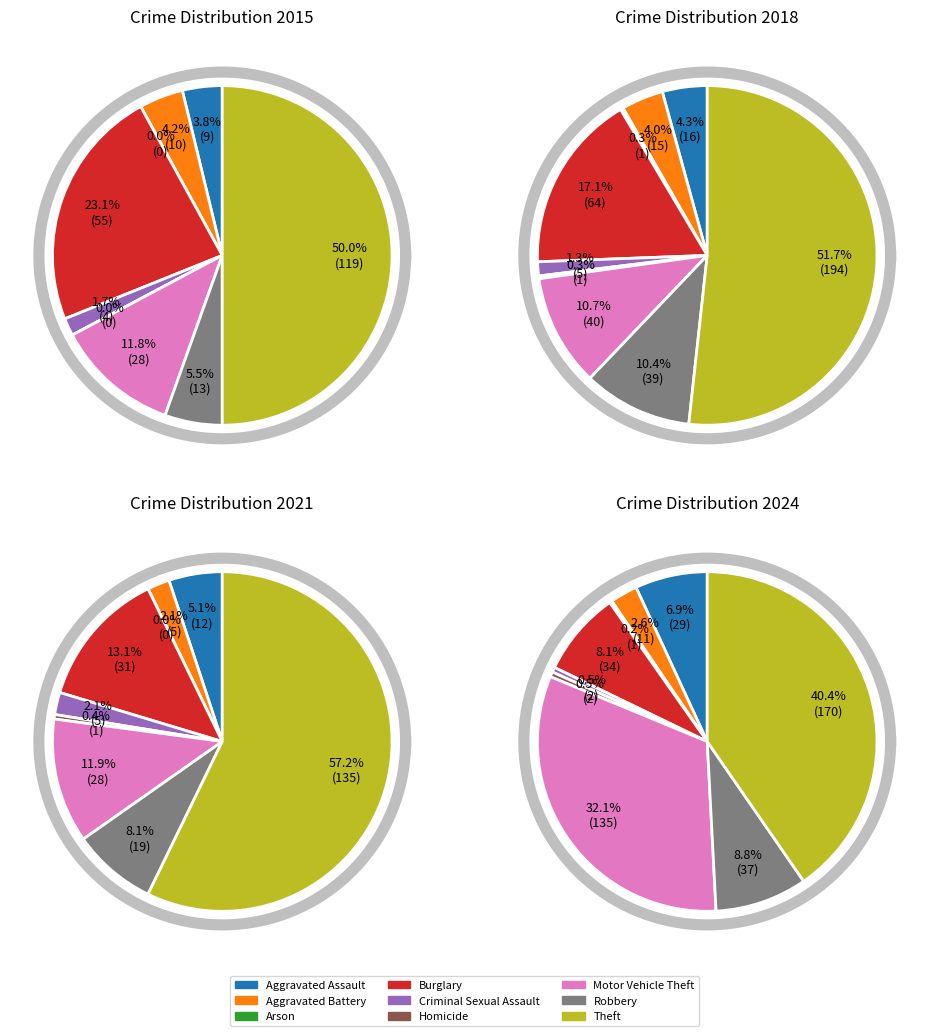

Is the sum of Aggravated Battery and Burglary greater than half?

No